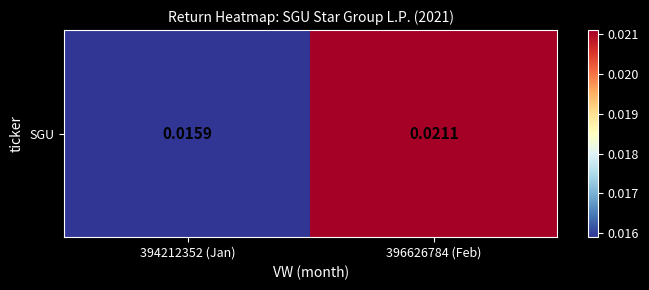

Count the values in the range 0 to 1.

2